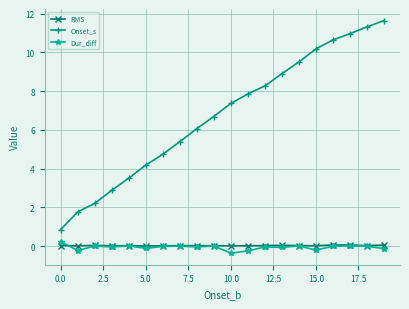

Which series has the largest total across all categories?

Onset_s